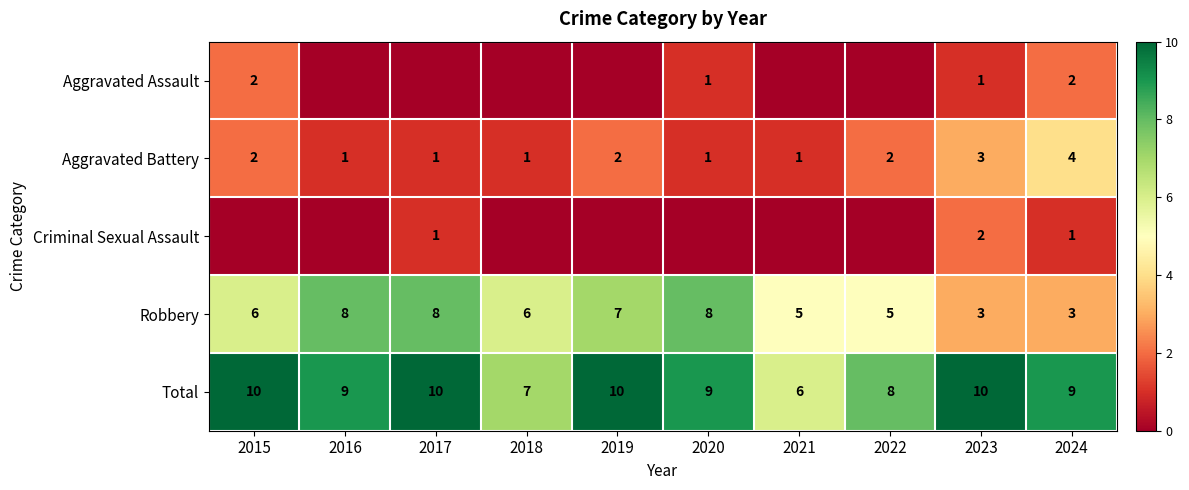

At which category is the sum across all series the highest?

2015